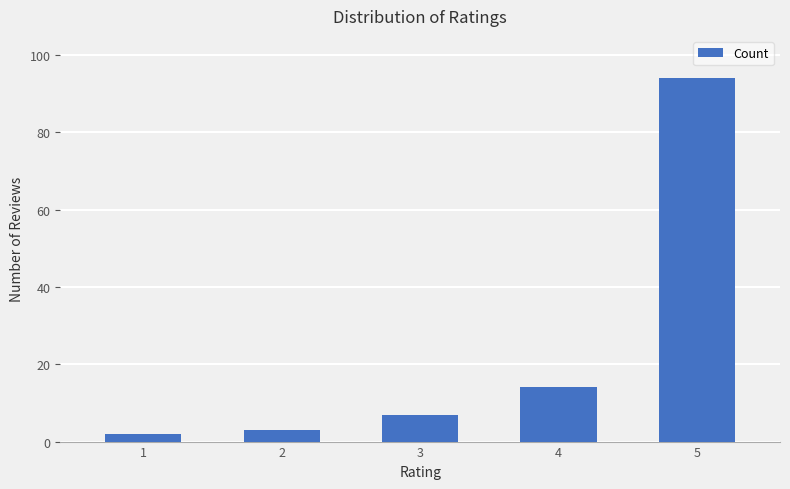

What is the average value?

24